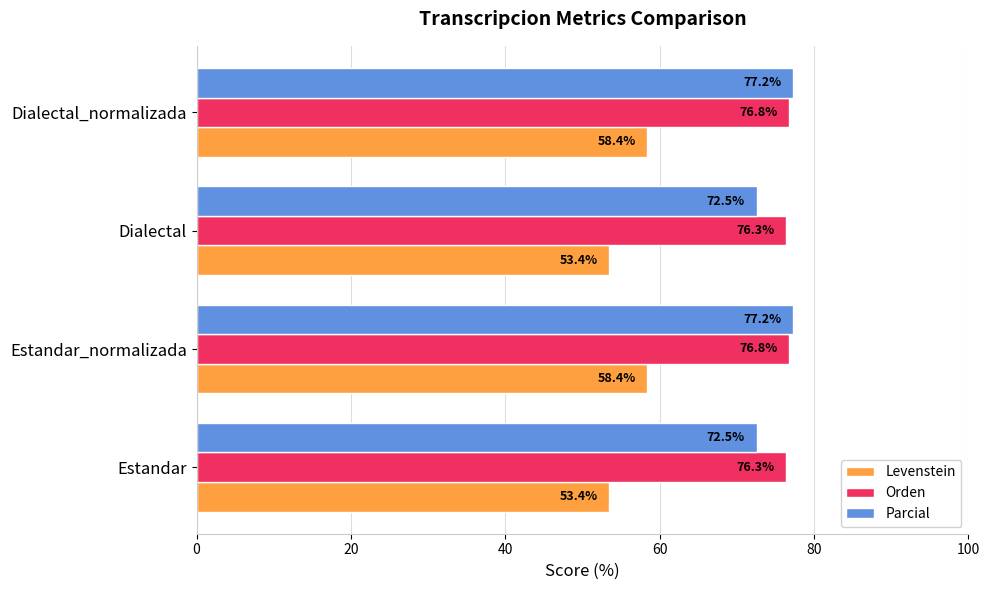

Rank the series by their maximum value, from lowest to highest.

Levenstein, Orden, Parcial